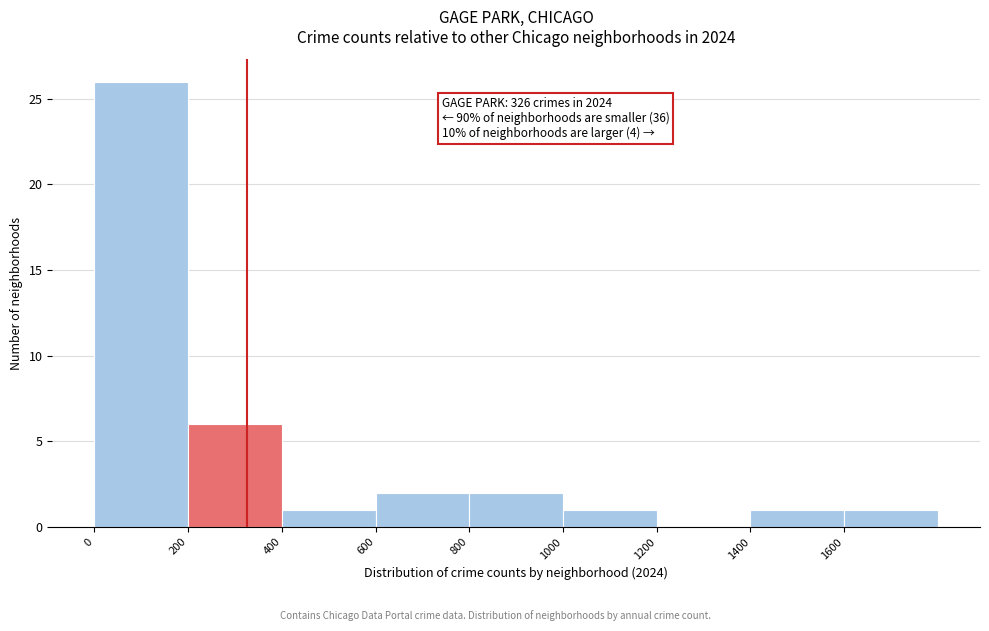

Which range on the x-axis has the tallest bar?

0 to 200